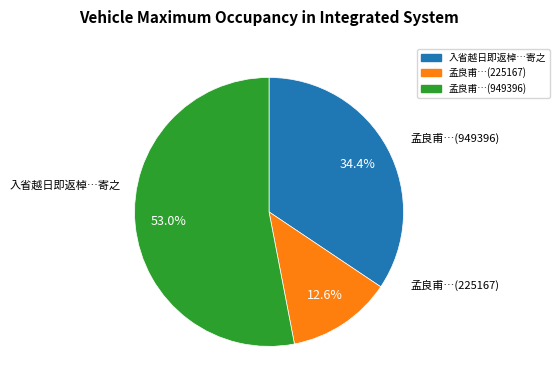

Is there any slice that represents more than half of the pie?

Yes